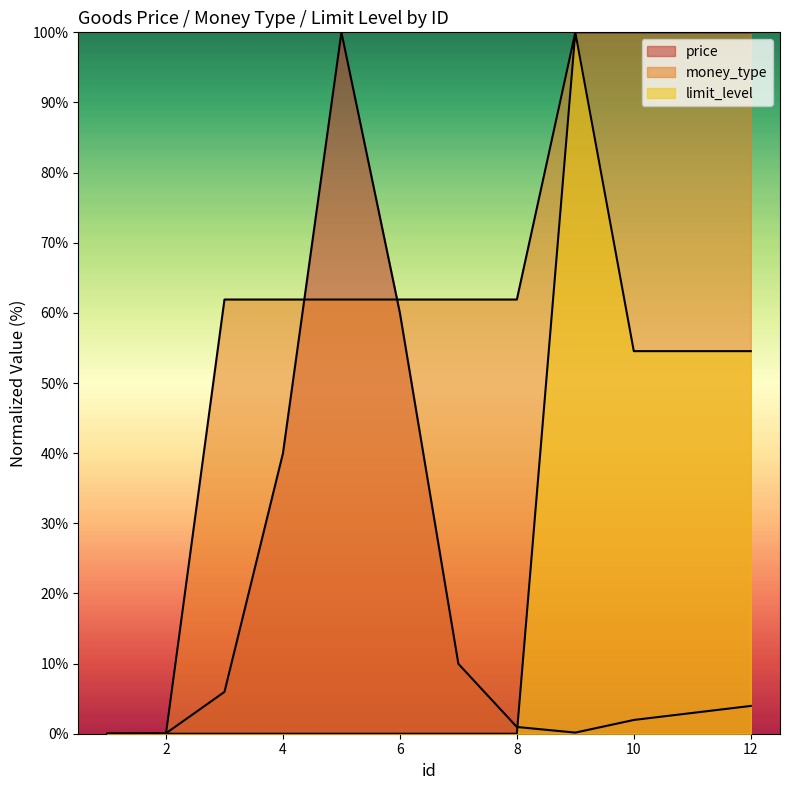

After their last crossing, which series has the higher values: price or money_type?

money_type